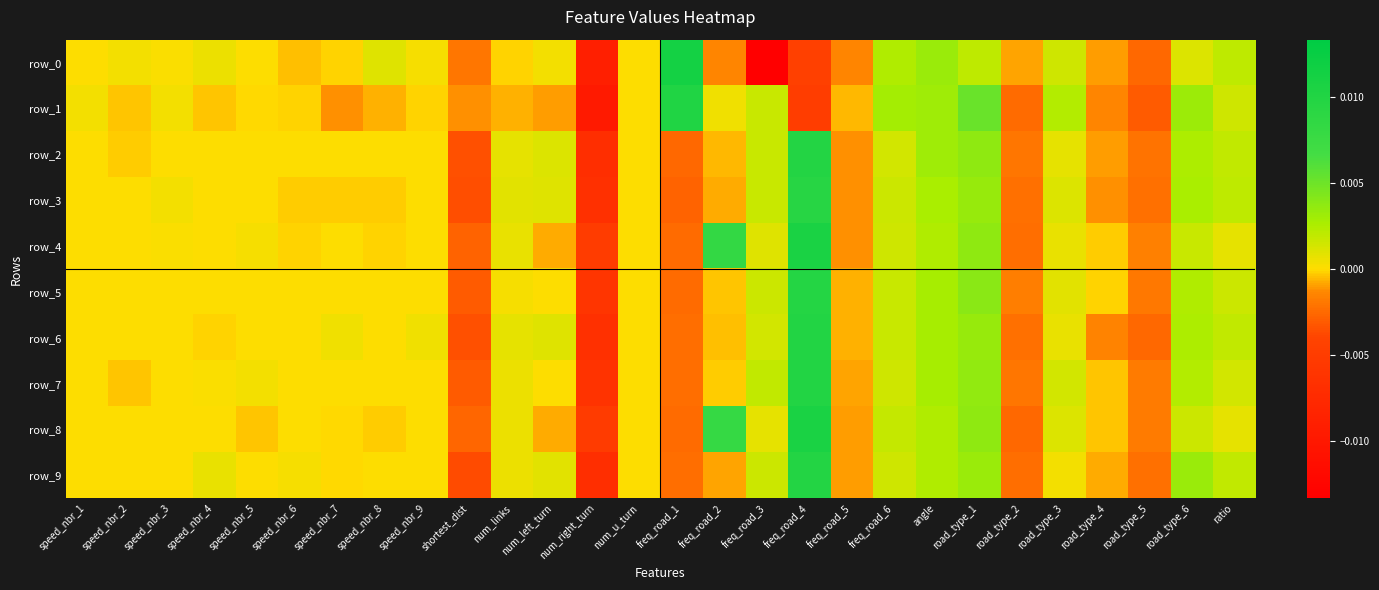

How many positive values does the row_9 series have?

12